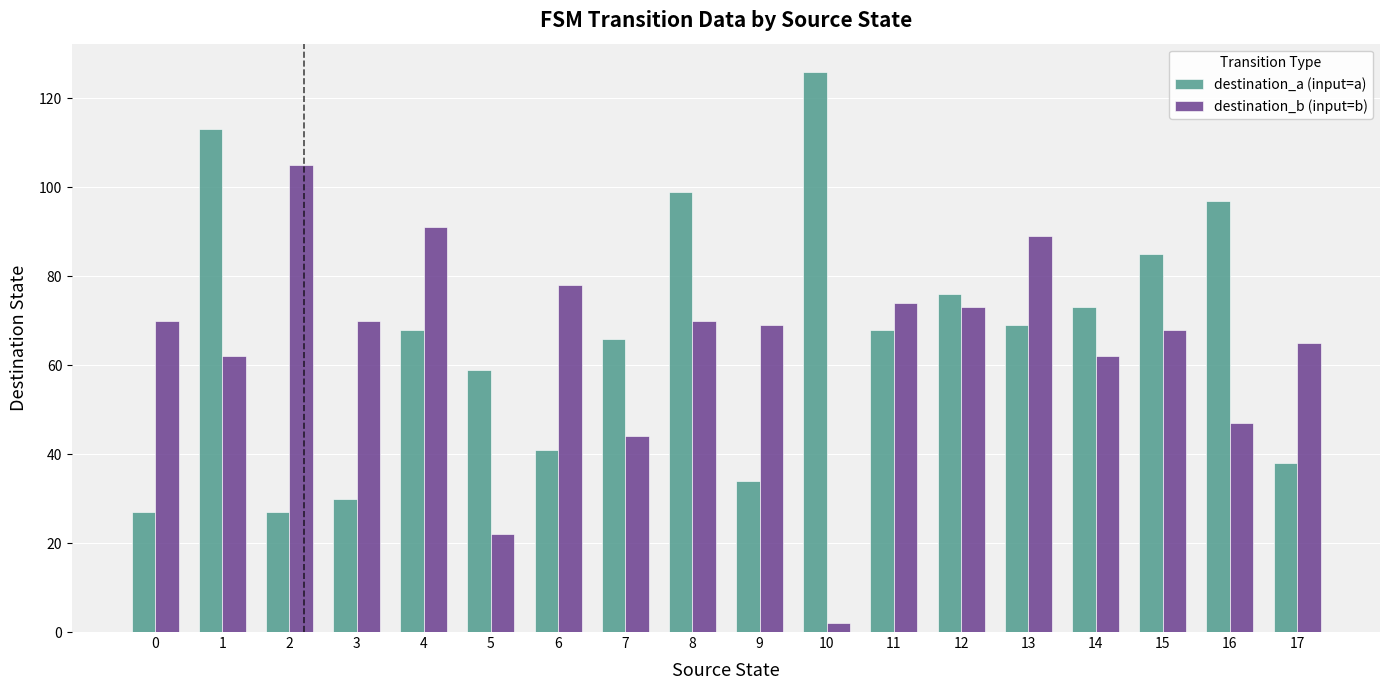

Between 9 and 12, which series saw the biggest shift?

destination_a (input=a)